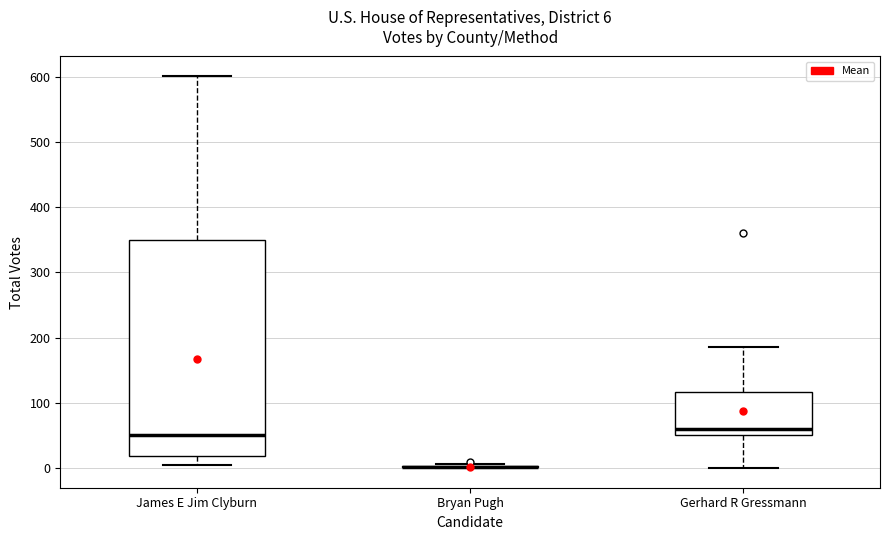

Comparing the boxes themselves (not the whiskers), which one is the tallest?

James E Jim Clyburn